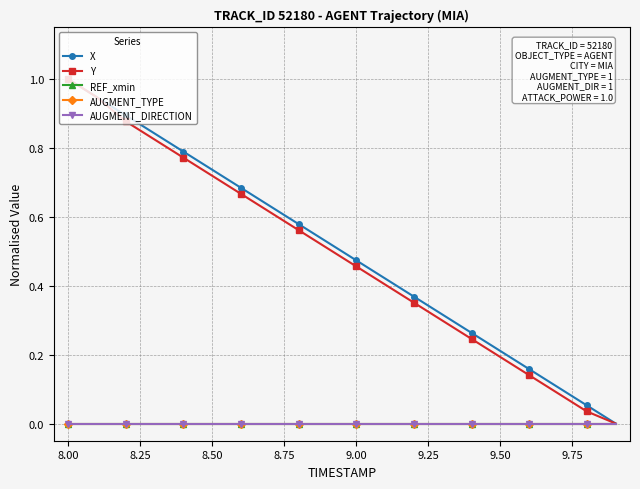

True or false: AUGMENT_TYPE and REF_xmin intersect in this chart.

False